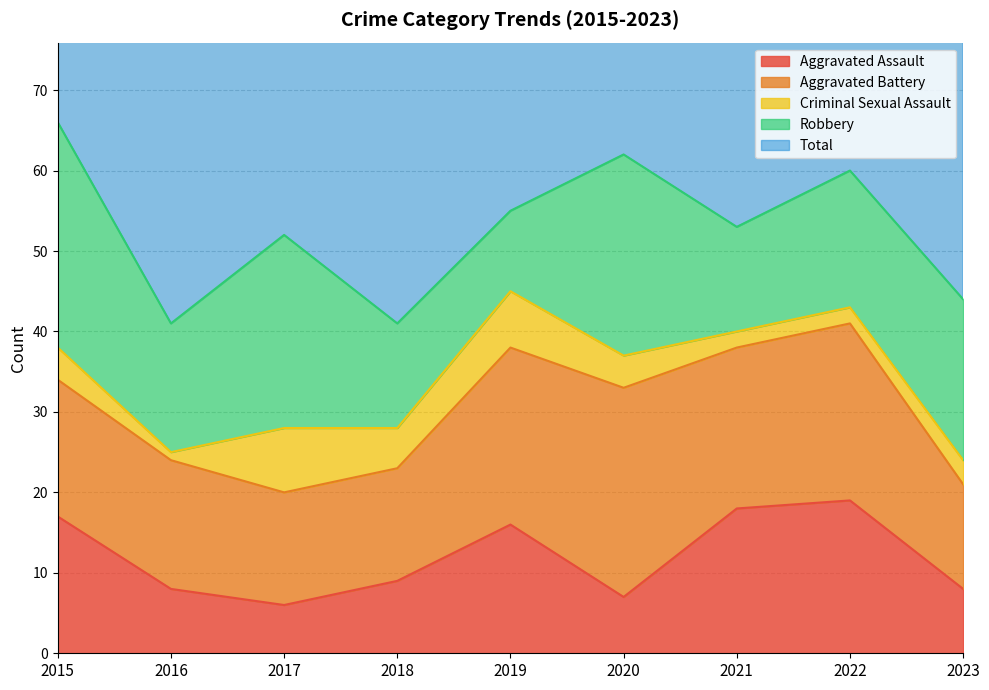

What value does the Robbery series have at 2016?

16